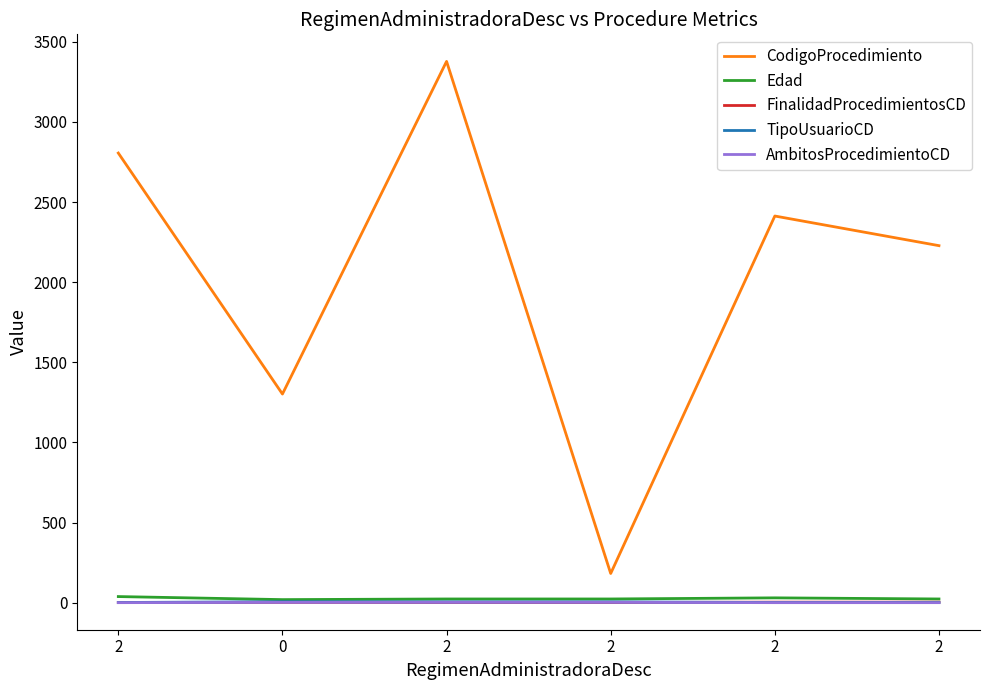

What are all the series names shown in the legend?

CodigoProcedimiento, Edad, FinalidadProcedimientosCD, TipoUsuarioCD, AmbitosProcedimientoCD